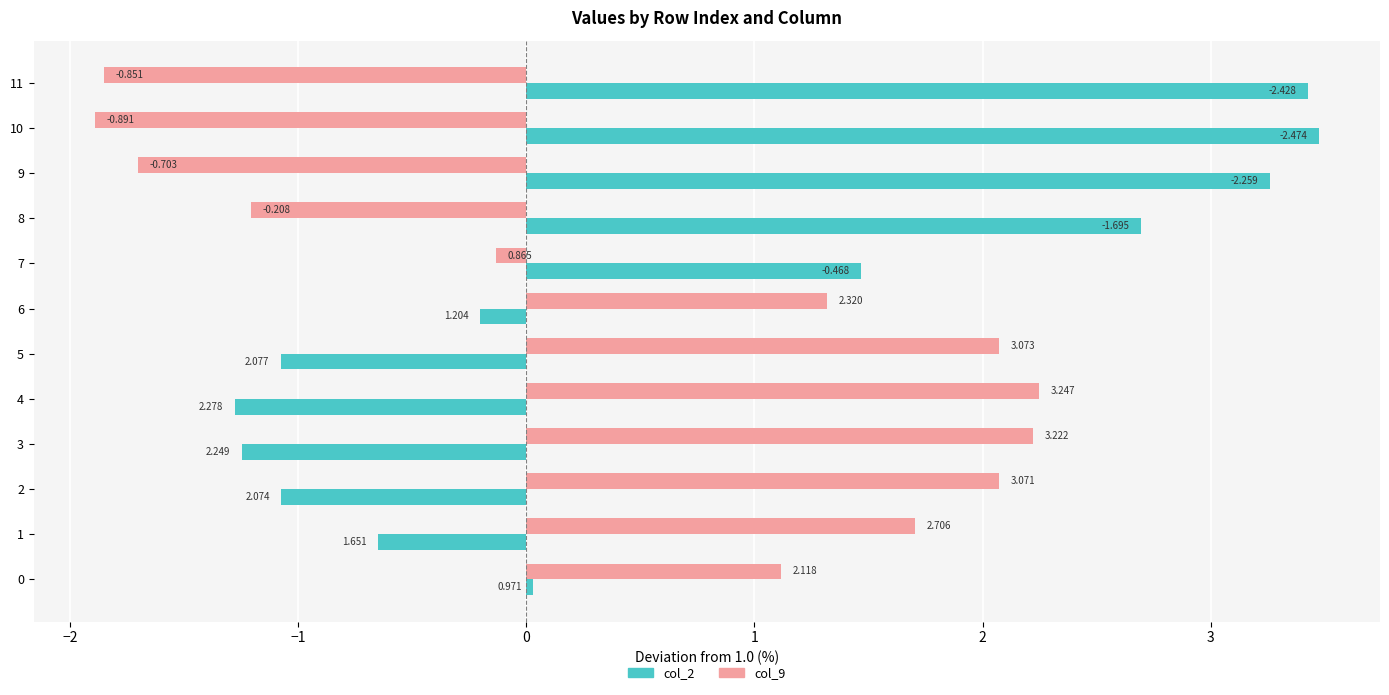

What is the minimum value for col_9?

-1.9